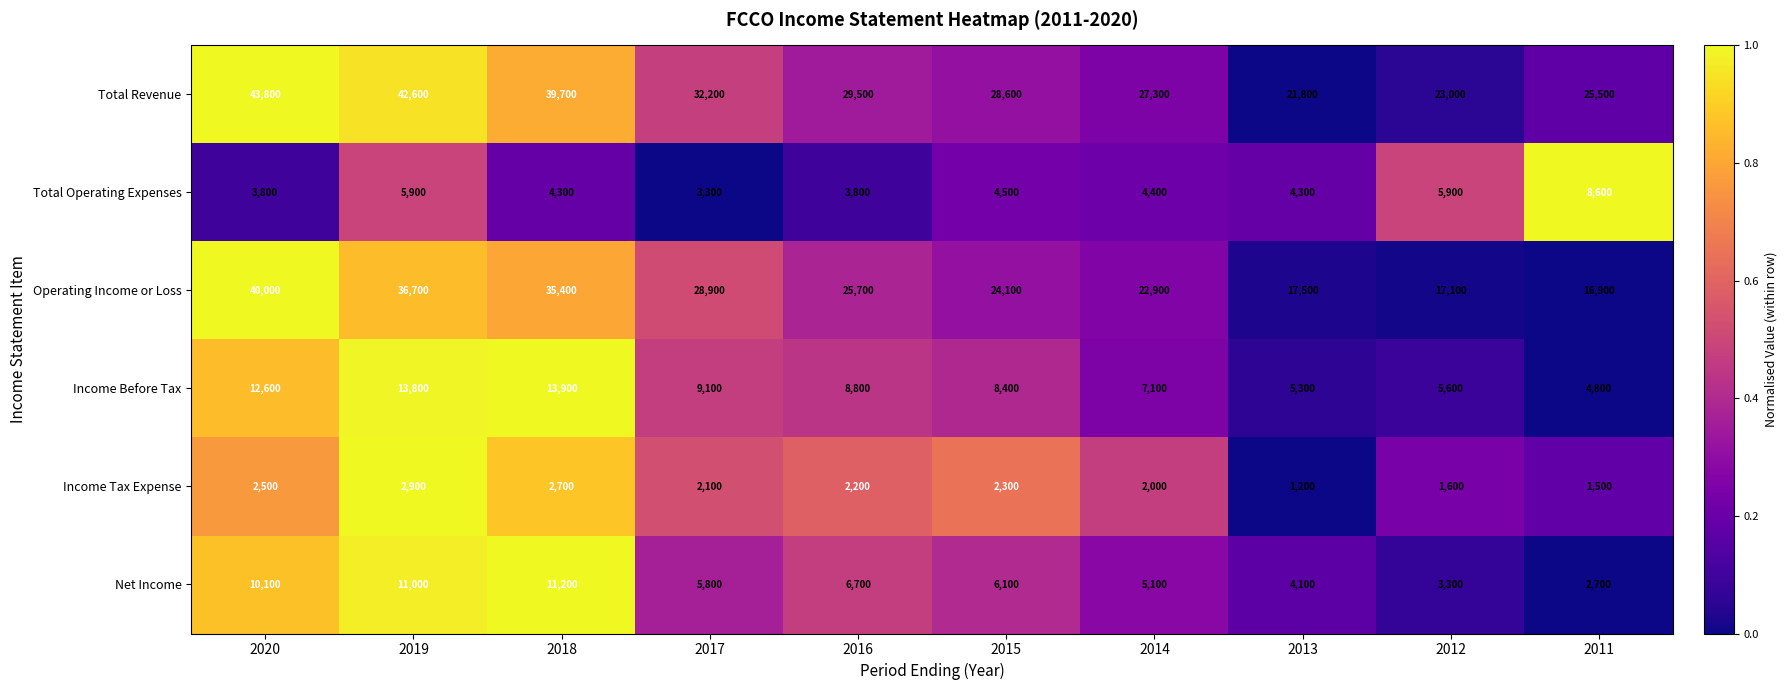

What is the sum of the Operating Income or Loss values at 2016 and 2011?

42600